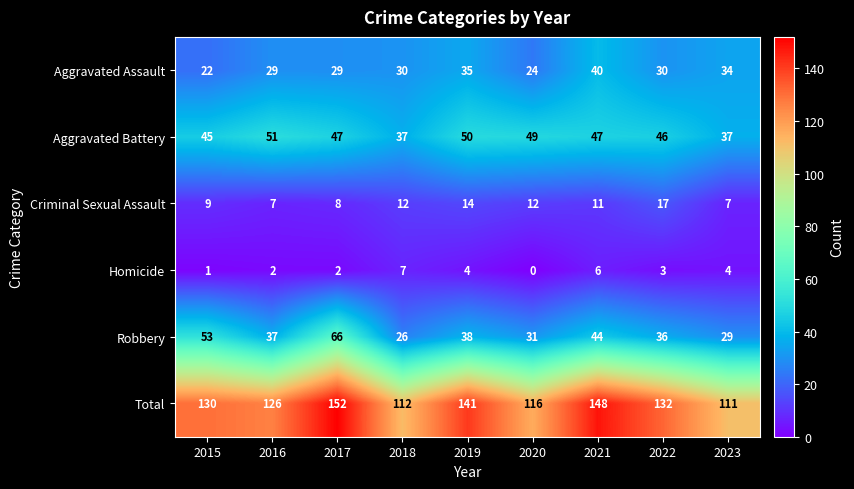

At which category is the sum across all series the highest?

2017